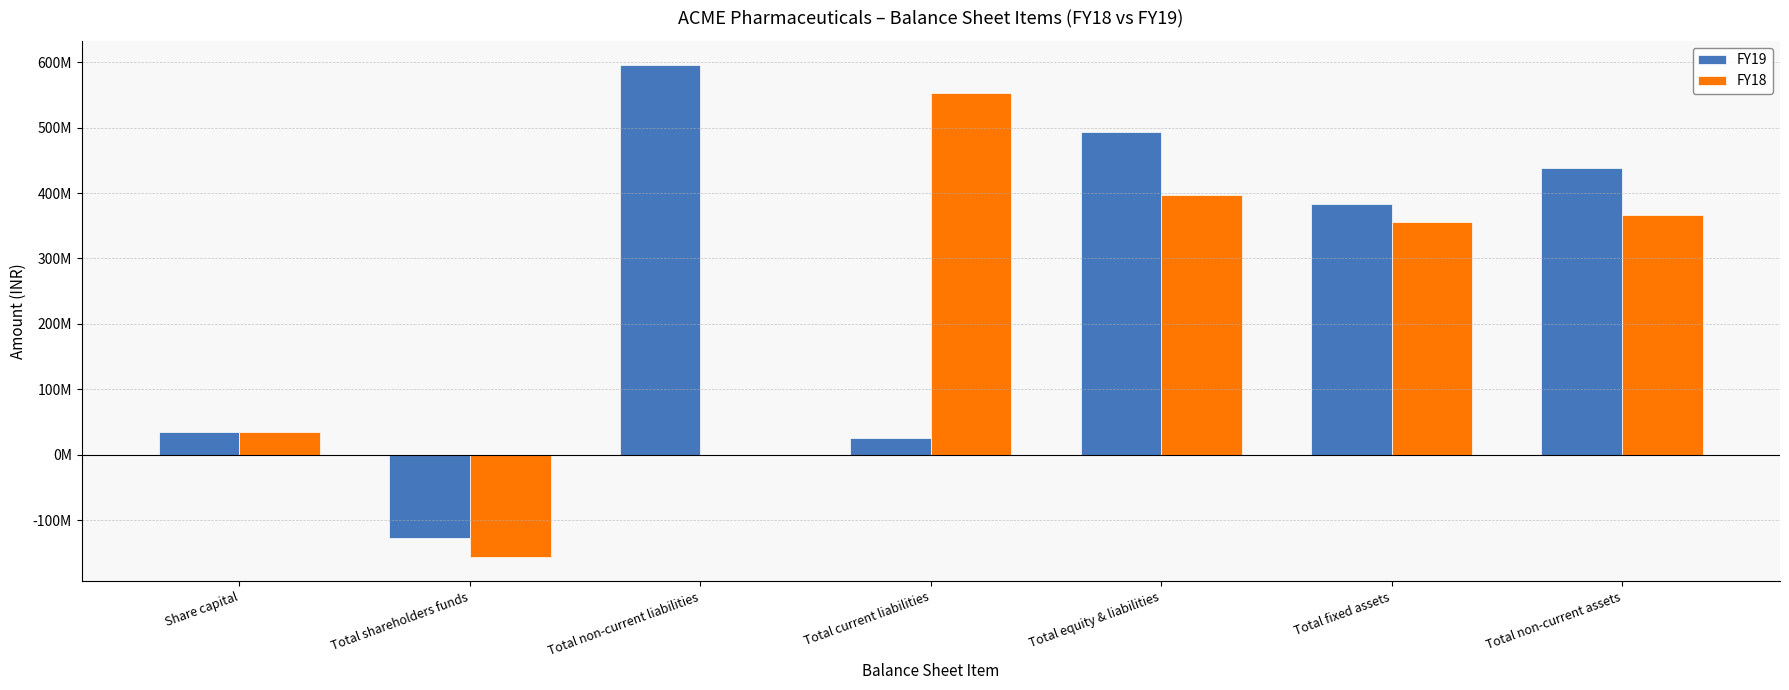

Which series changed the most between Share capital and Total current liabilities?

FY18